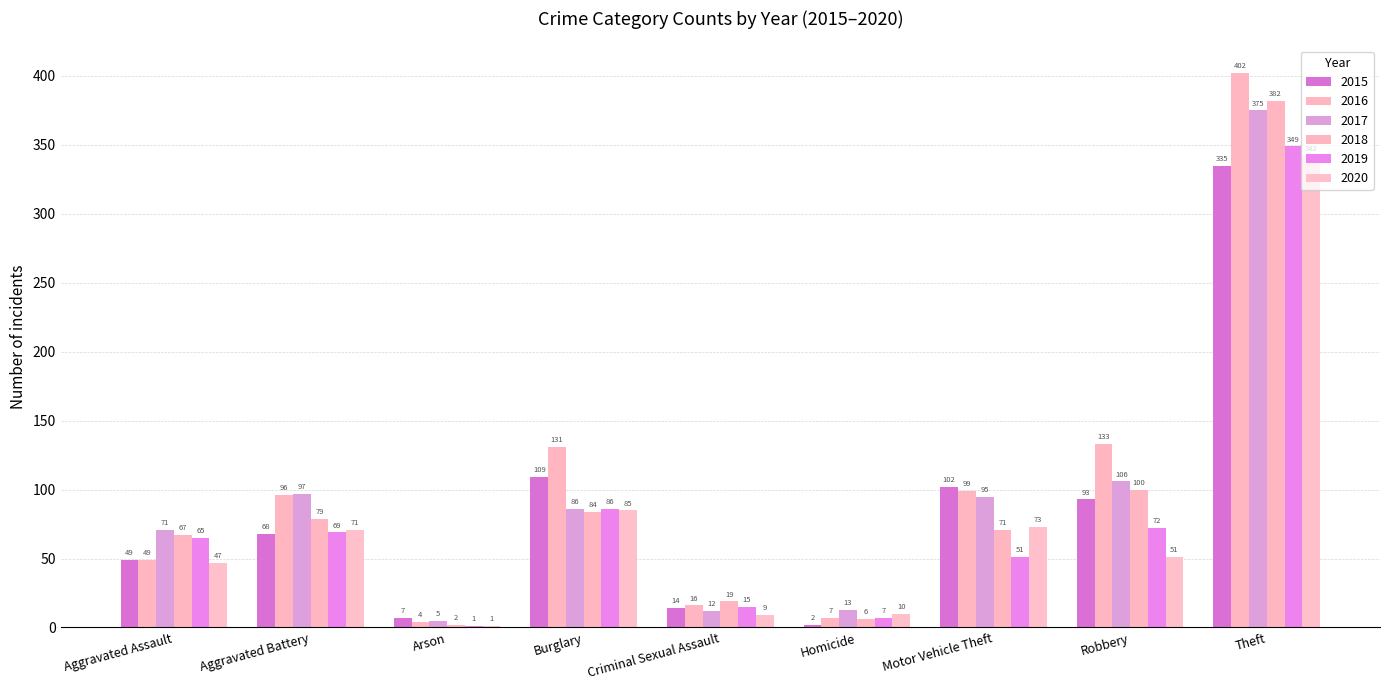

Are the bars horizontal?

No